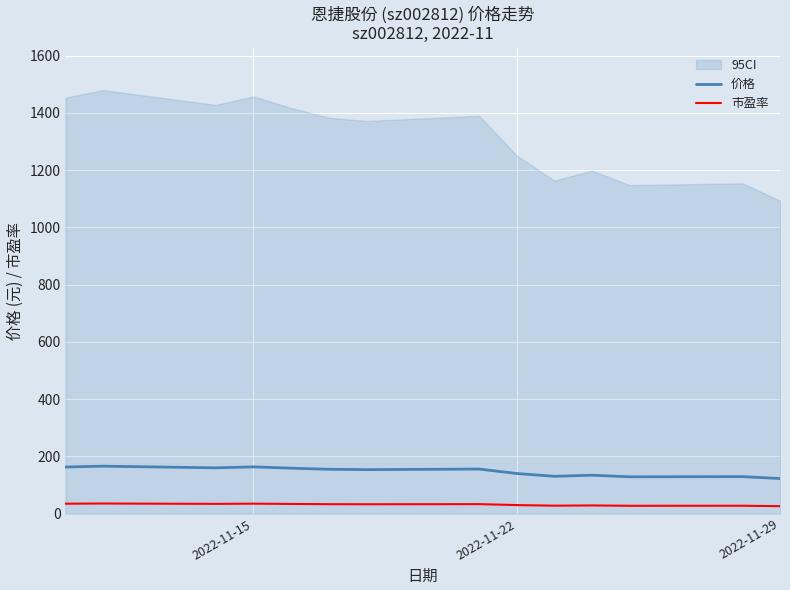

True or false: 价格 and 市盈率 cross at least once.

False